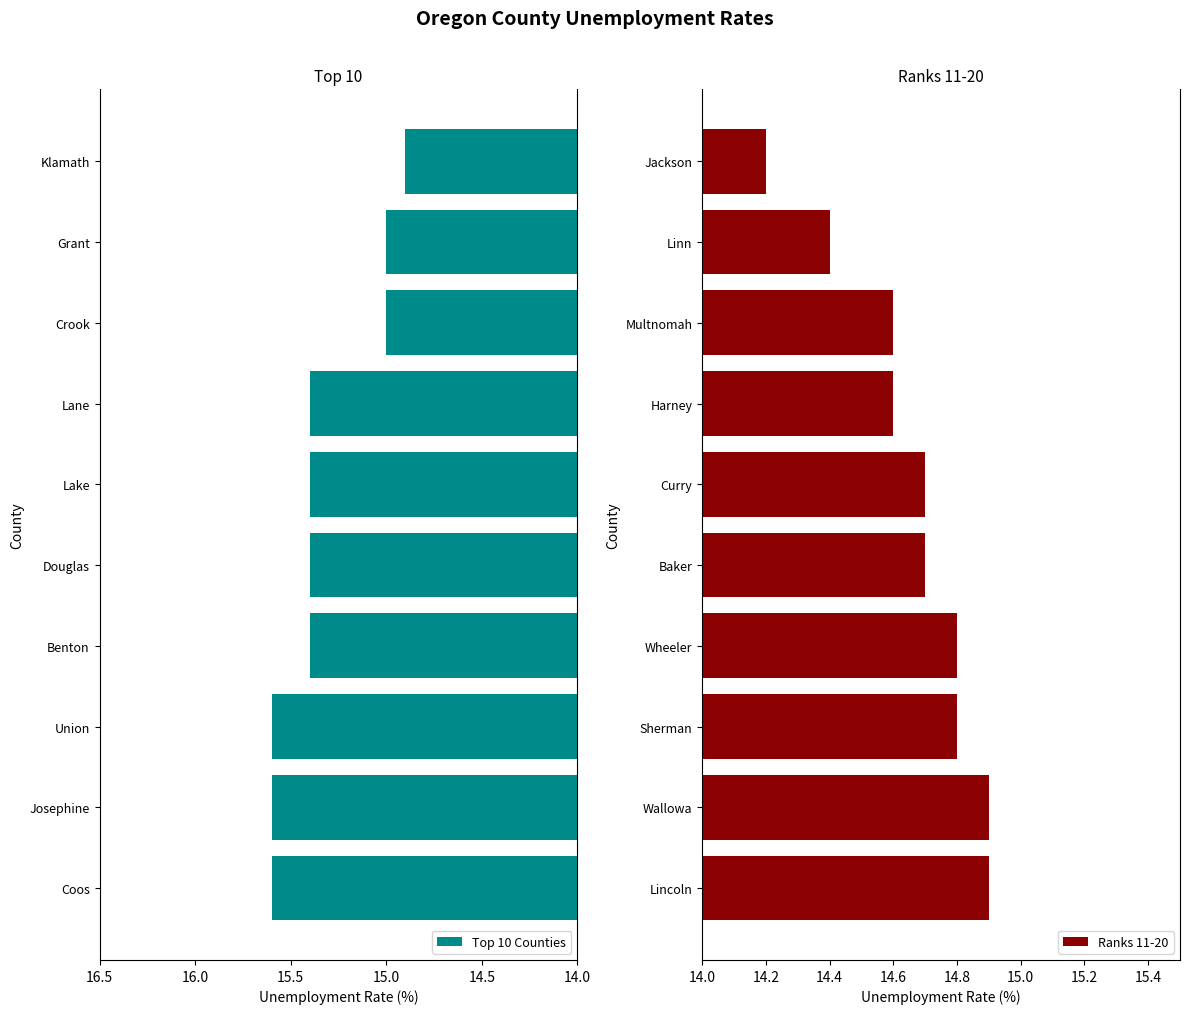

Count the number of data series in this chart.

2